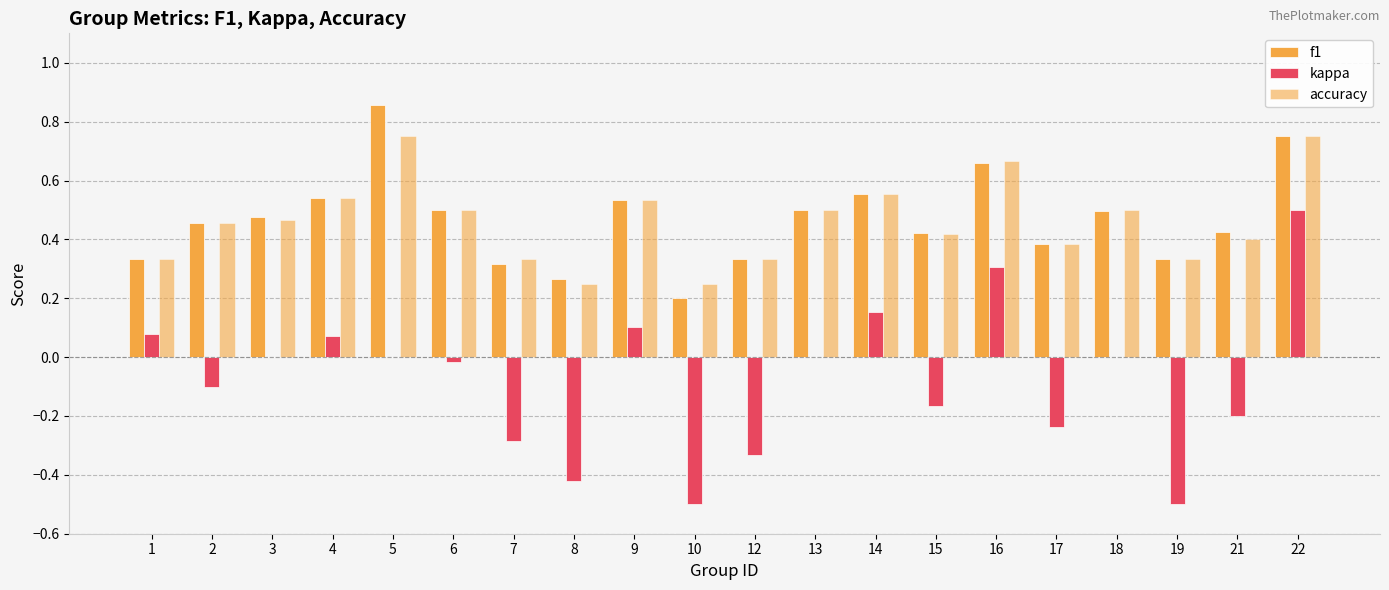

Does the chart contain stacked bars?

No